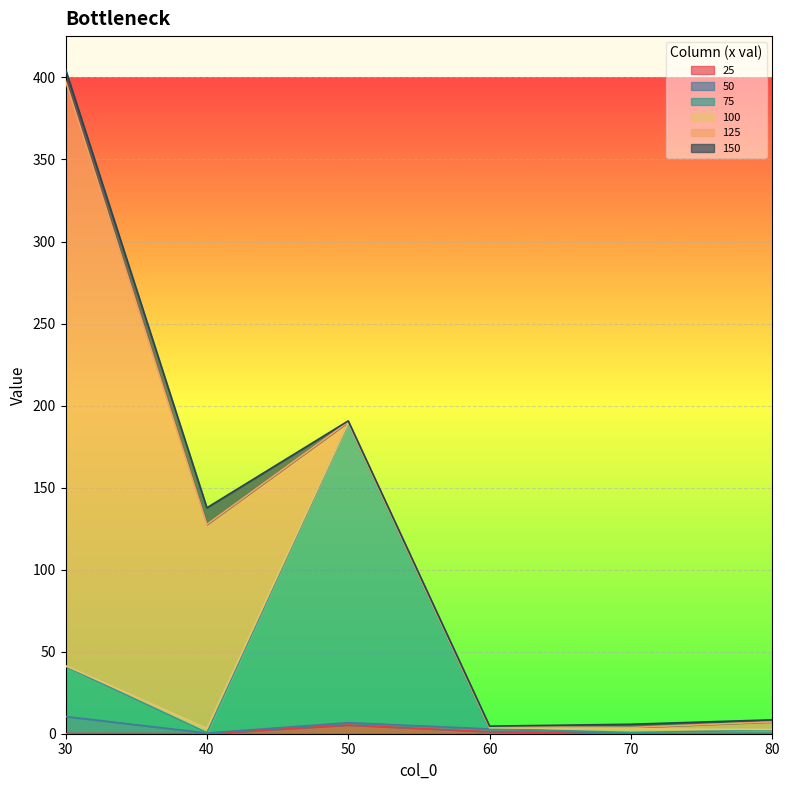

What is the maximum value for 100?

2.6